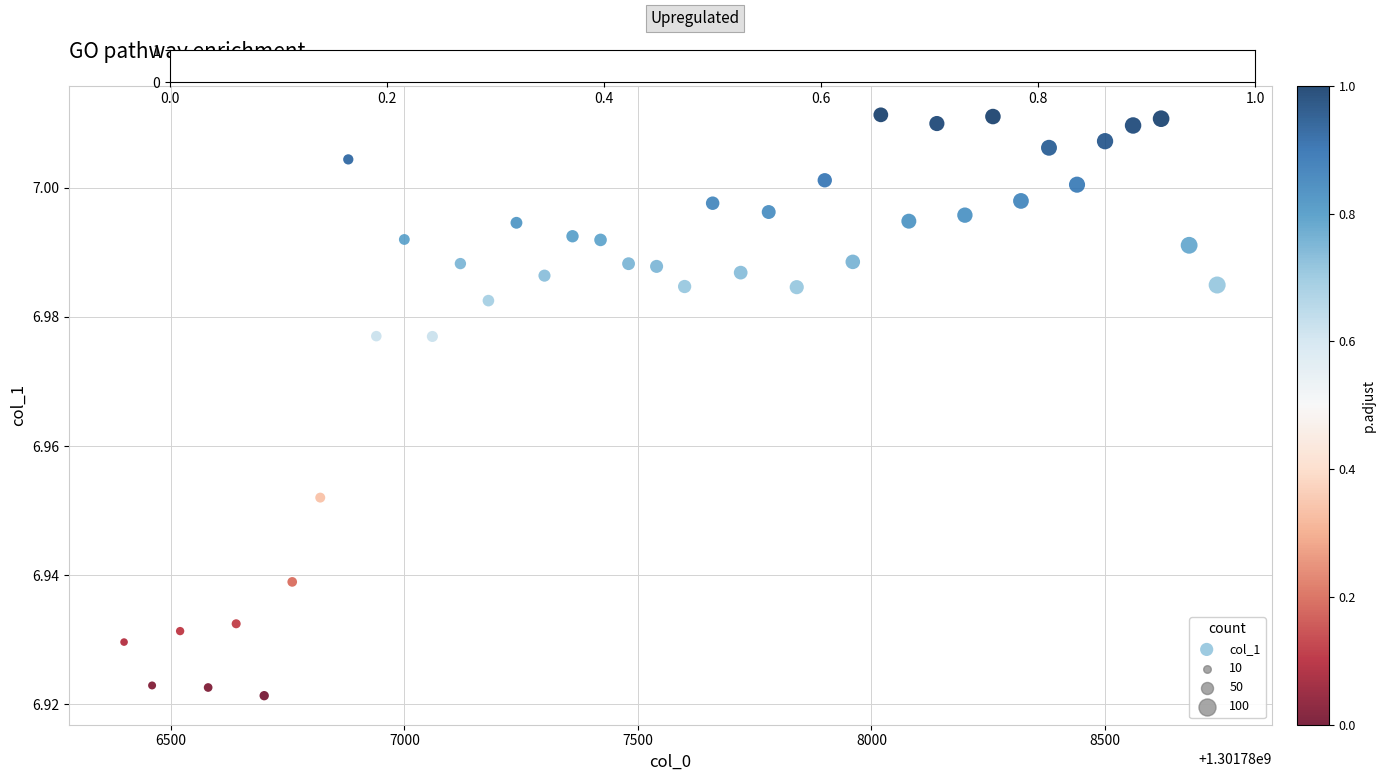

What is the range of X values (max minus min)?

2340.0